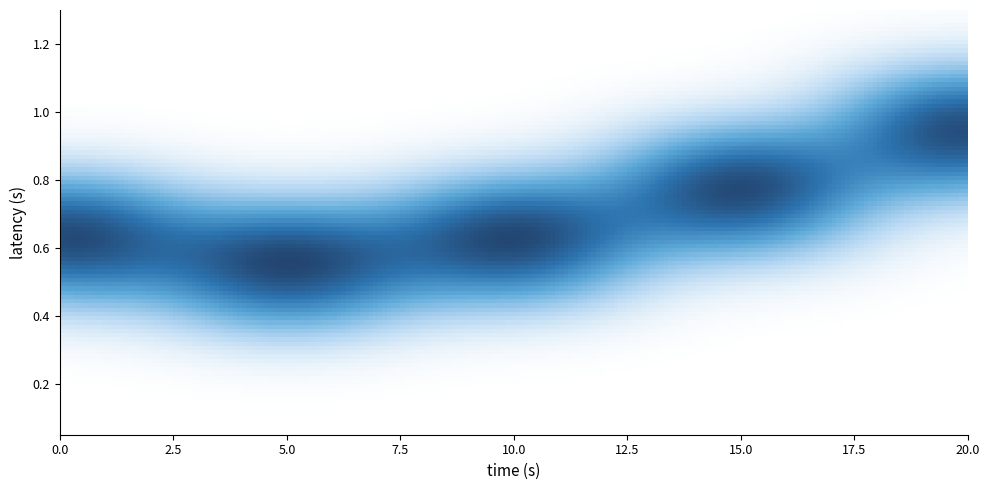

At how many categories does at least one series exceed 0?

5